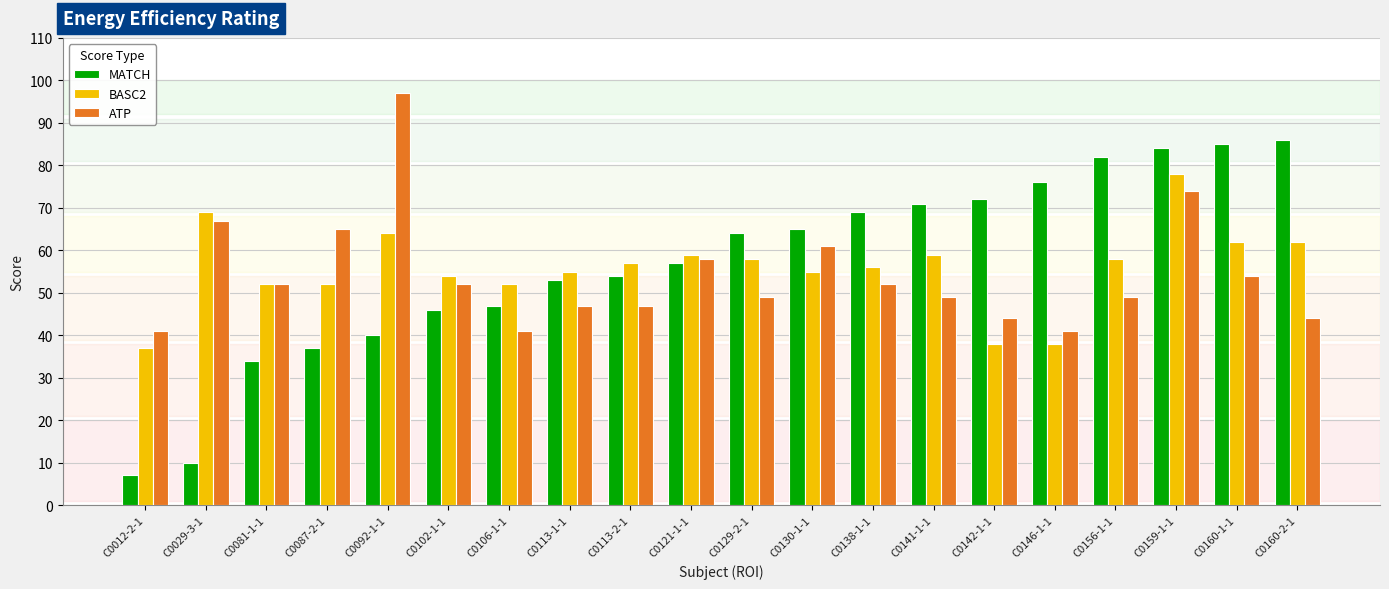

Reading left to right, transcribe all the data shown in this chart.

MATCH: 7	10	34	37	40	46	47	53	54	57	64	65	69	71	72	76	82	84	85	86
BASC2: 37	69	52	52	64	54	52	55	57	59	58	55	56	59	38	38	58	78	62	62
ATP: 41	67	52	65	97	52	41	47	47	58	49	61	52	49	44	41	49	74	54	44